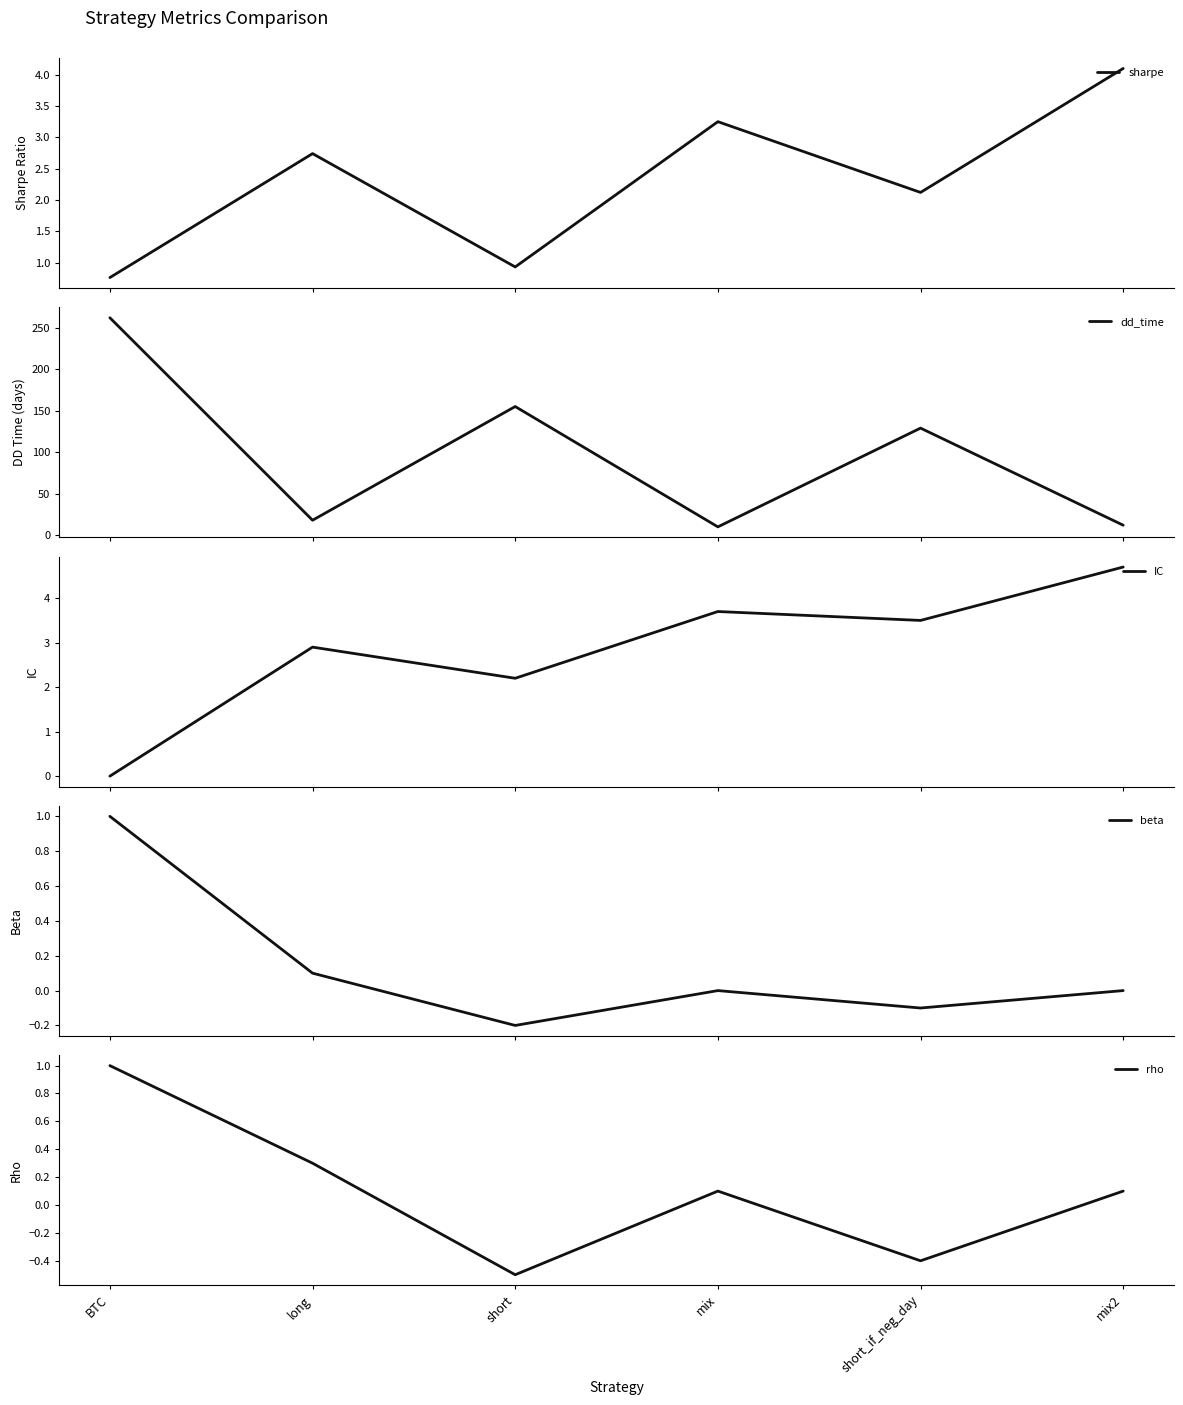

True or false: beta has a value of -0.5 at mix2.

False